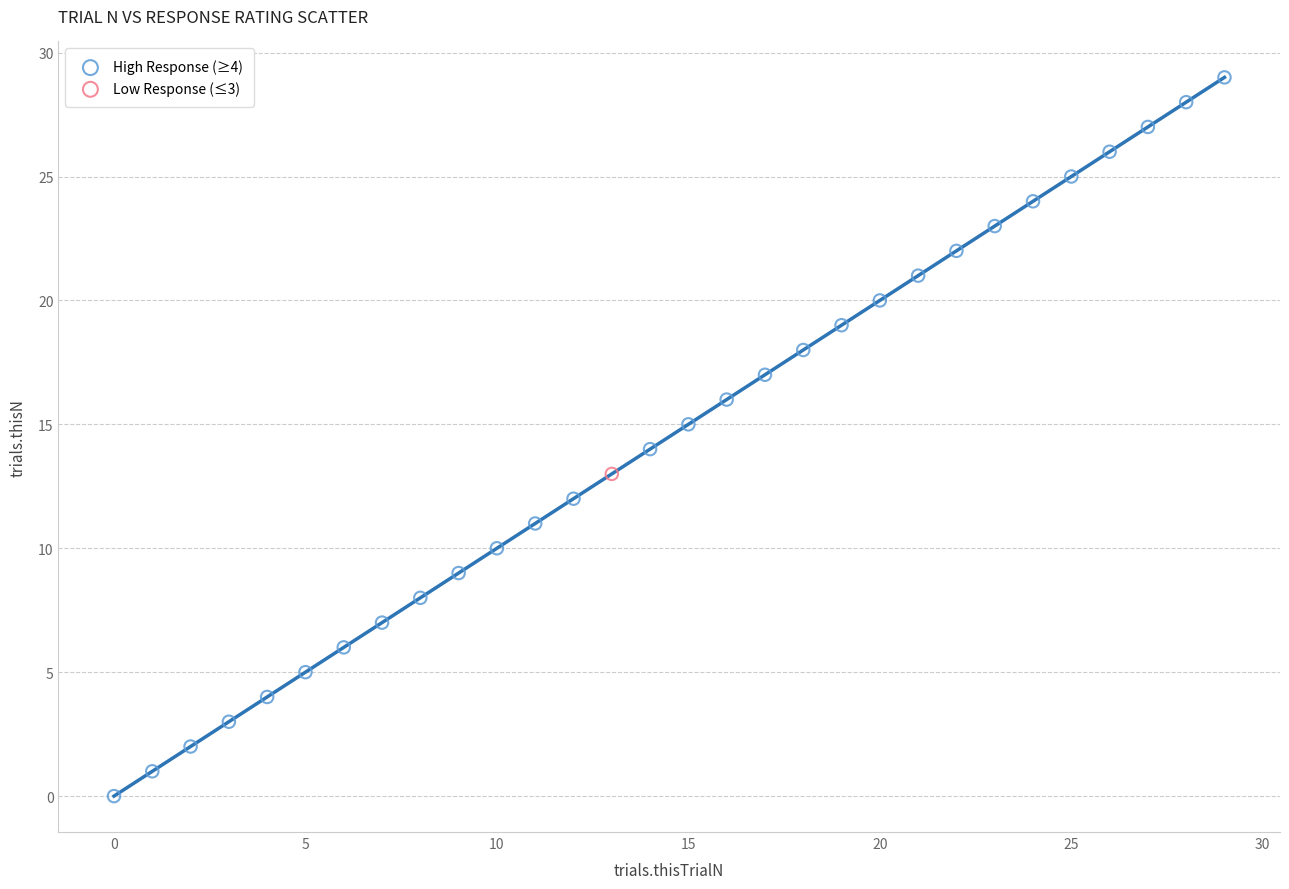

What are all the series names shown in the legend?

High Response (≥4), Low Response (≤3)